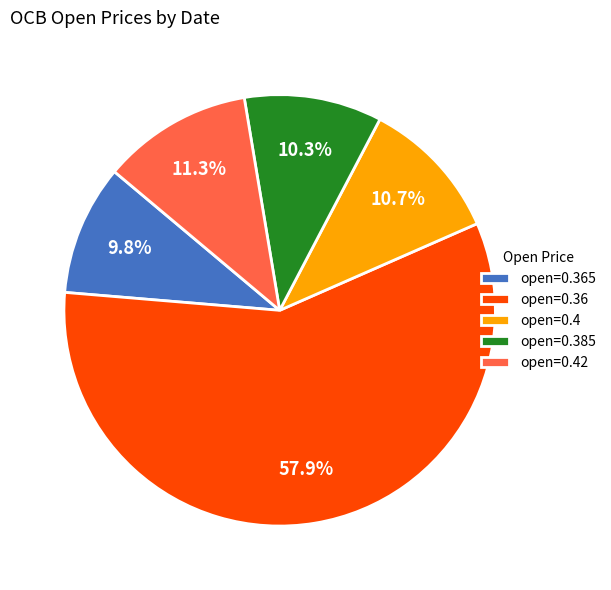

Is there any slice that represents more than half of the pie?

Yes